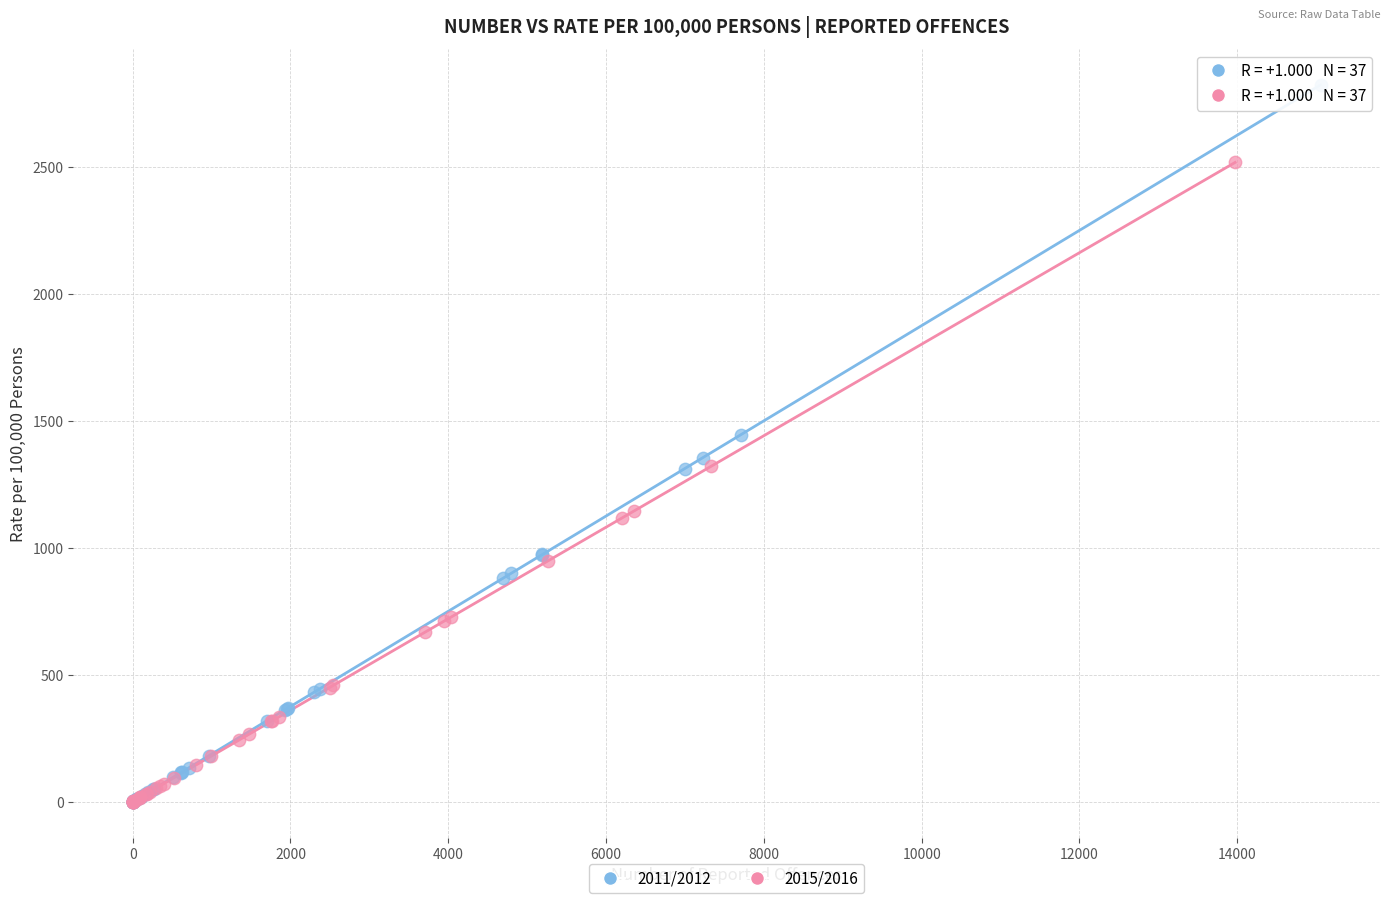

What are all the series names shown in the legend?

2011/2012, 2015/2016